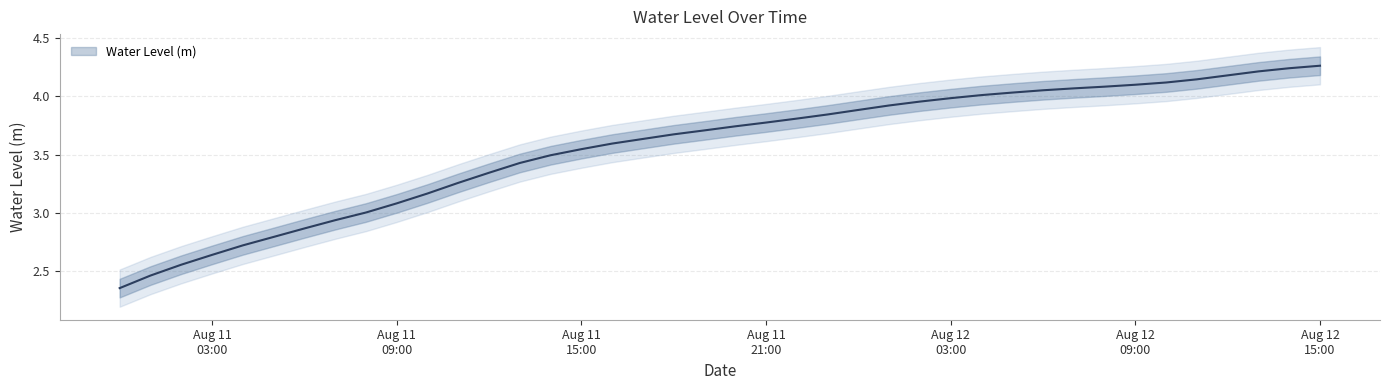

True or false: the data shows 3.3 at 2023-08-11 12:00:00.

True